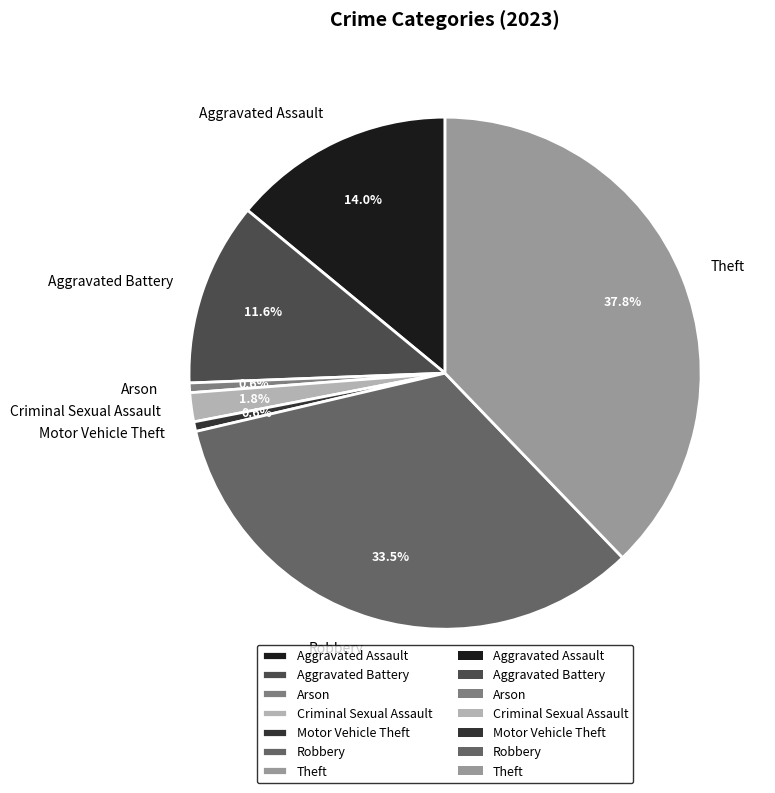

Which has a higher value, Aggravated Assault or Robbery?

Robbery